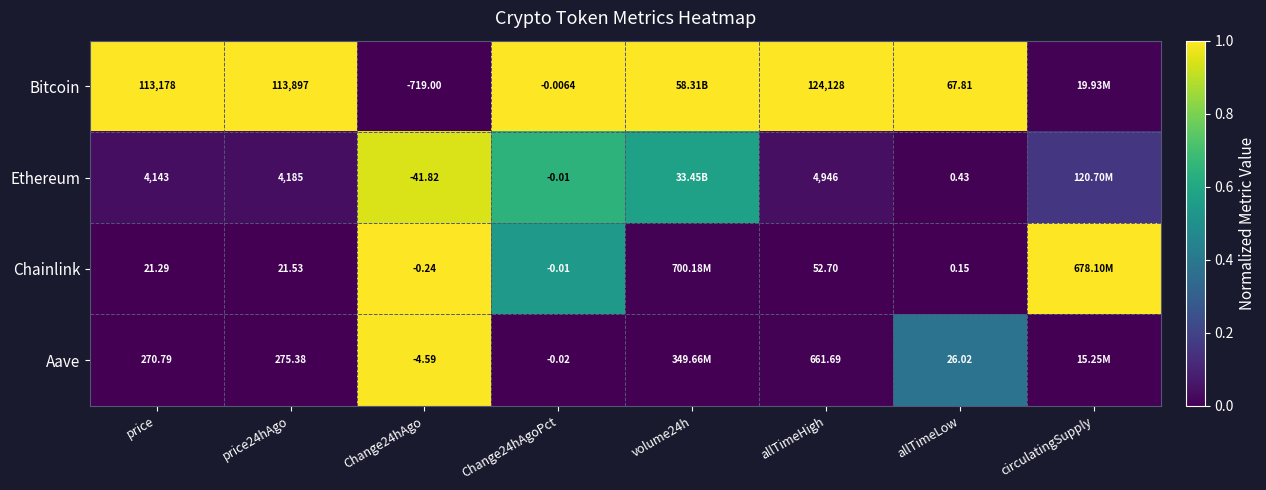

Rank the series at allTimeHigh from highest to lowest value.

Bitcoin, Ethereum, Aave, Chainlink